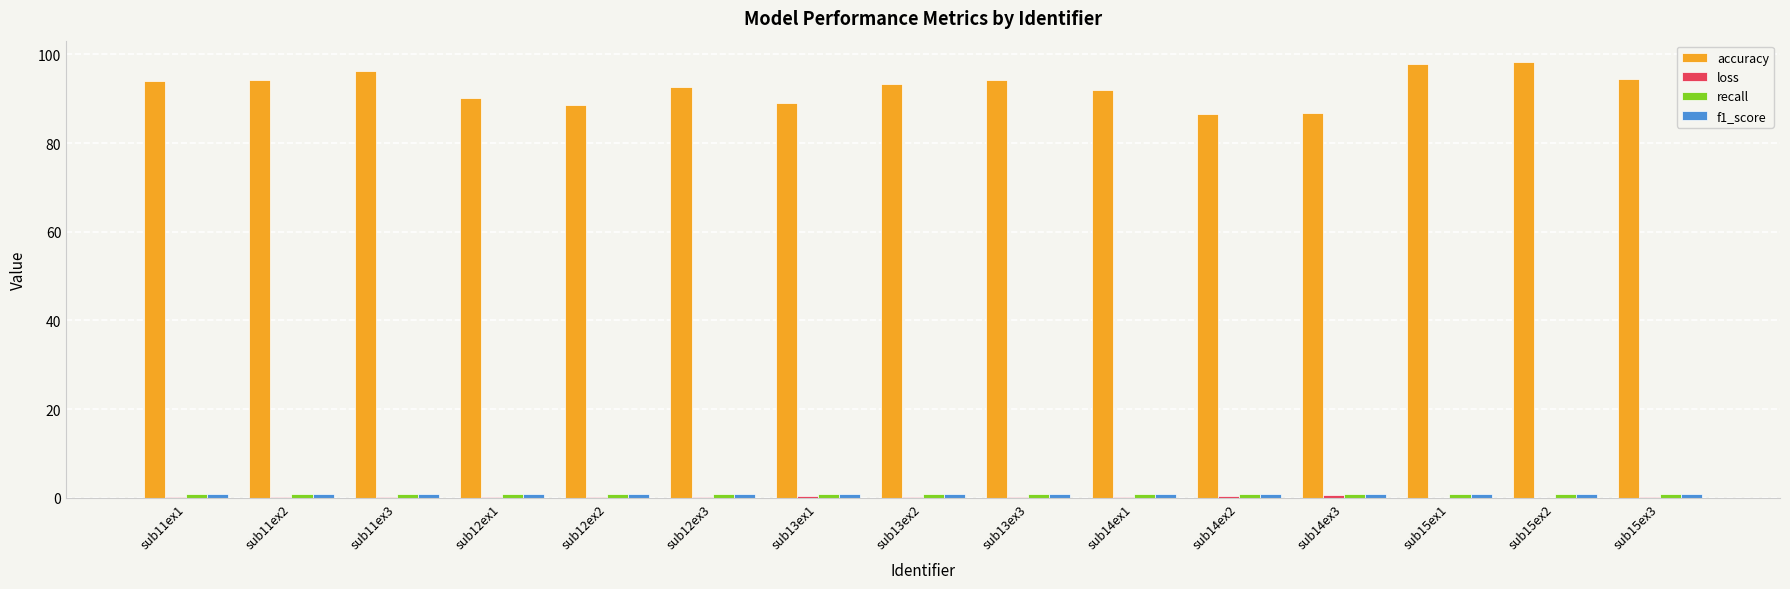

Which series has the largest total across all categories?

accuracy